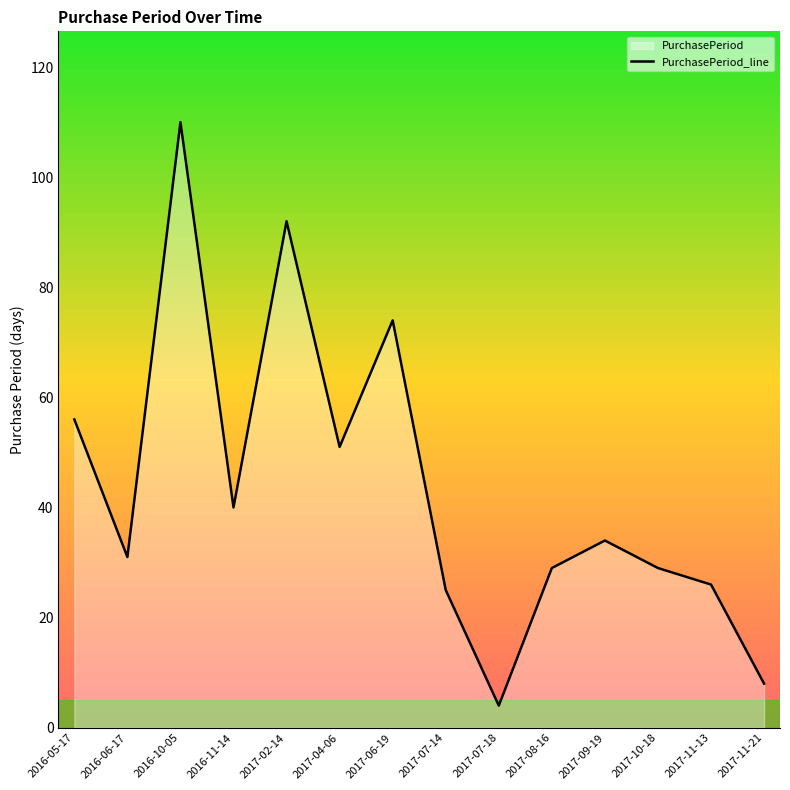

Where is the first local minimum?

2016-06-17